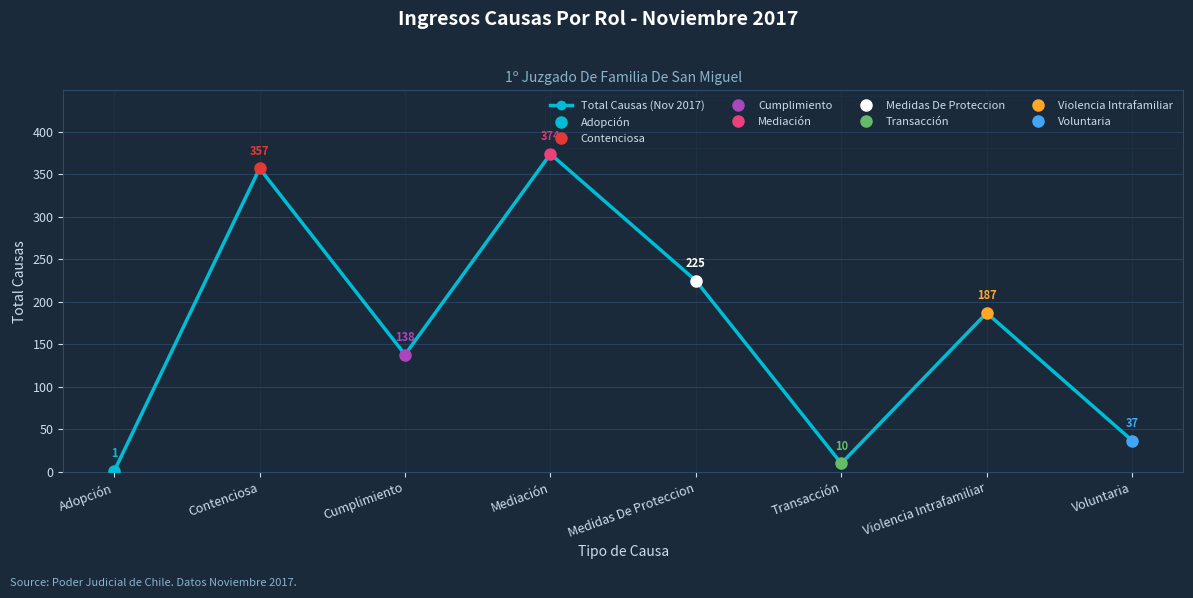

List the labels in order of value, largest first.

Mediación, Contenciosa, Medidas De Proteccion, Violencia Intrafamiliar, Cumplimiento, Voluntaria, Transacción, Adopción